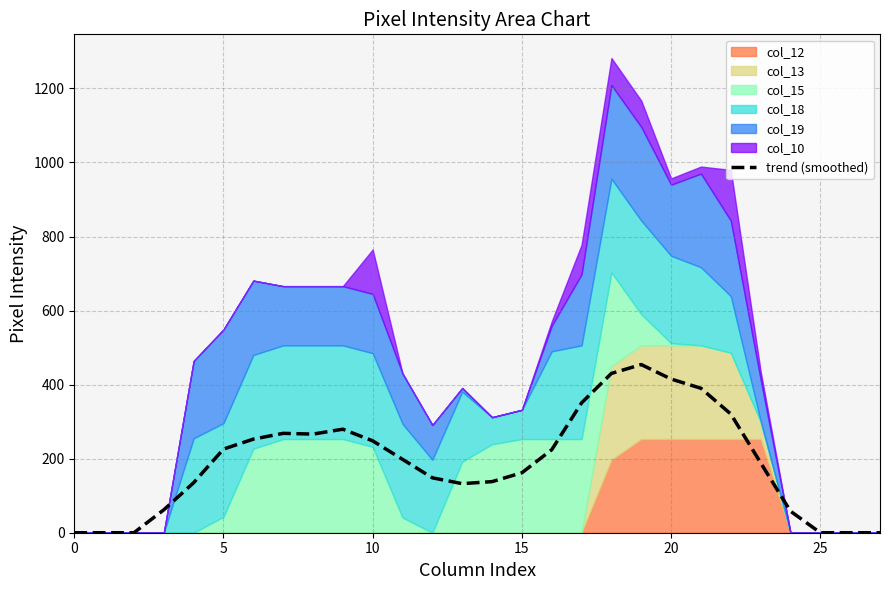

How many lines are shown in the chart?

1